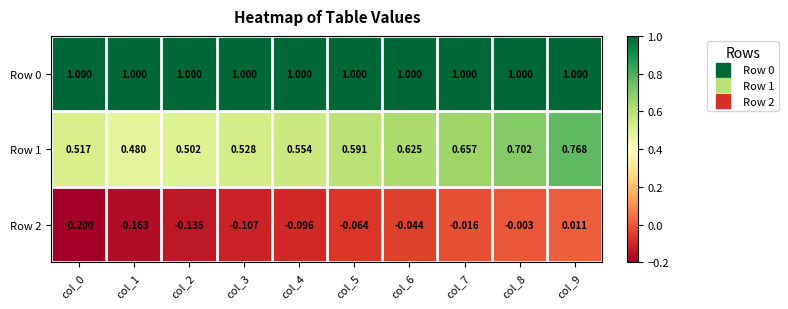

How many series are shown in this chart?

3